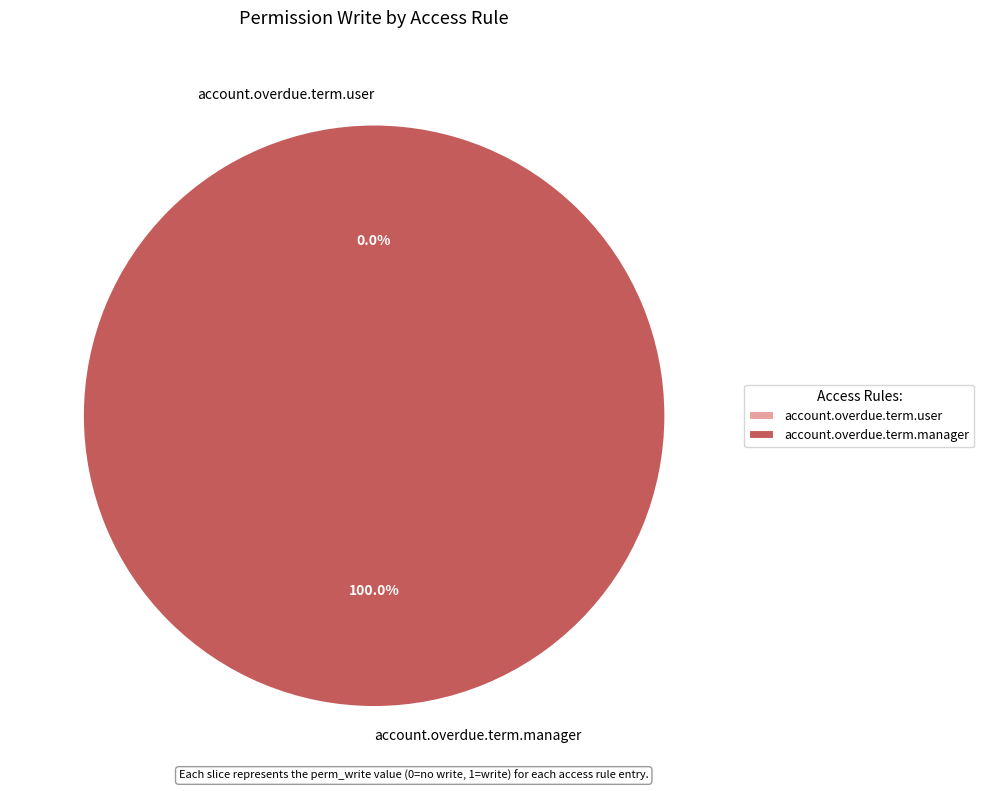

Is there any slice that represents more than half of the pie?

Yes